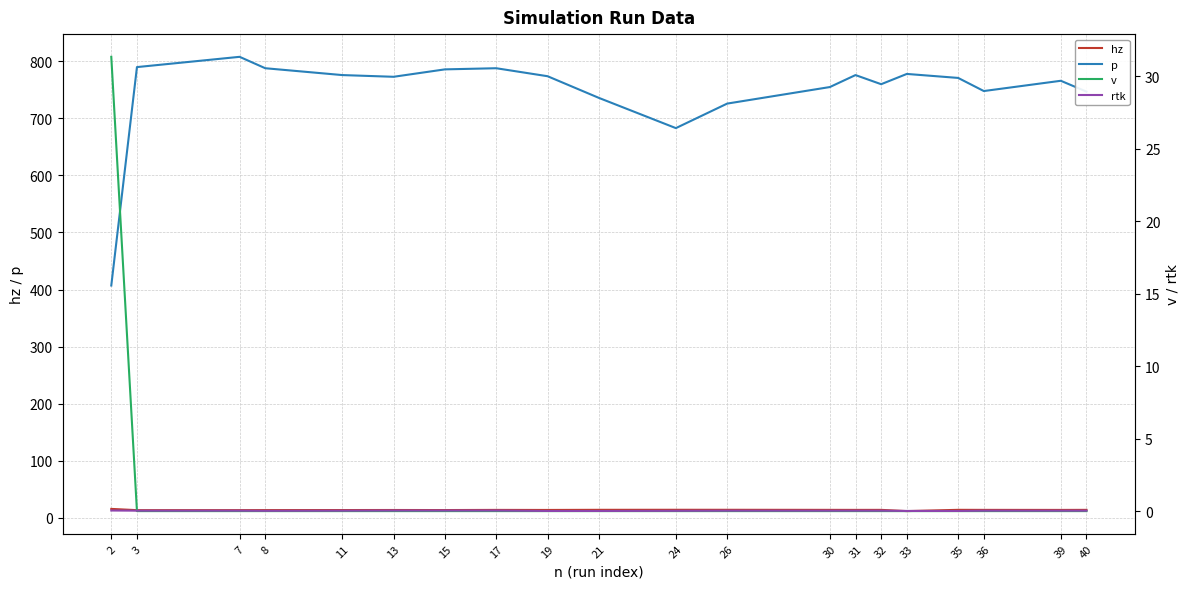

True or false: rtk has a value of 0.0 at 19.

True